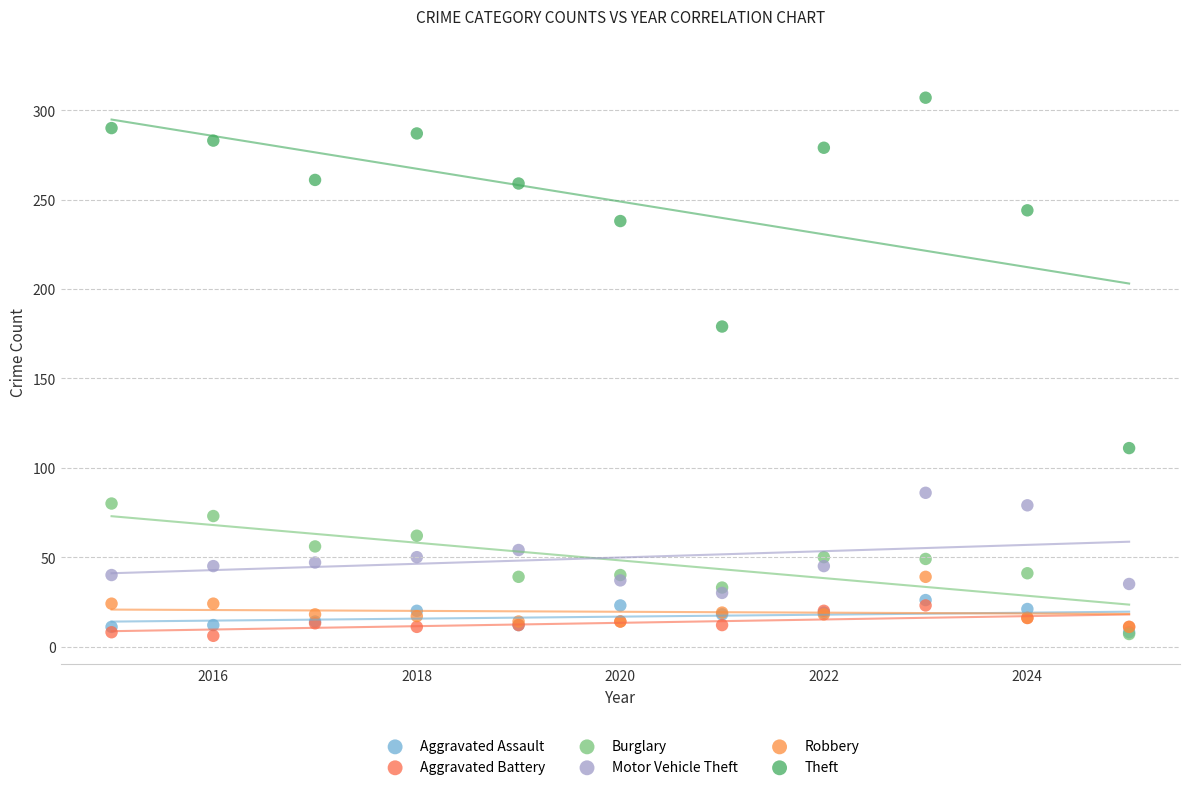

Across all series, what Y value is closest to 156?

179